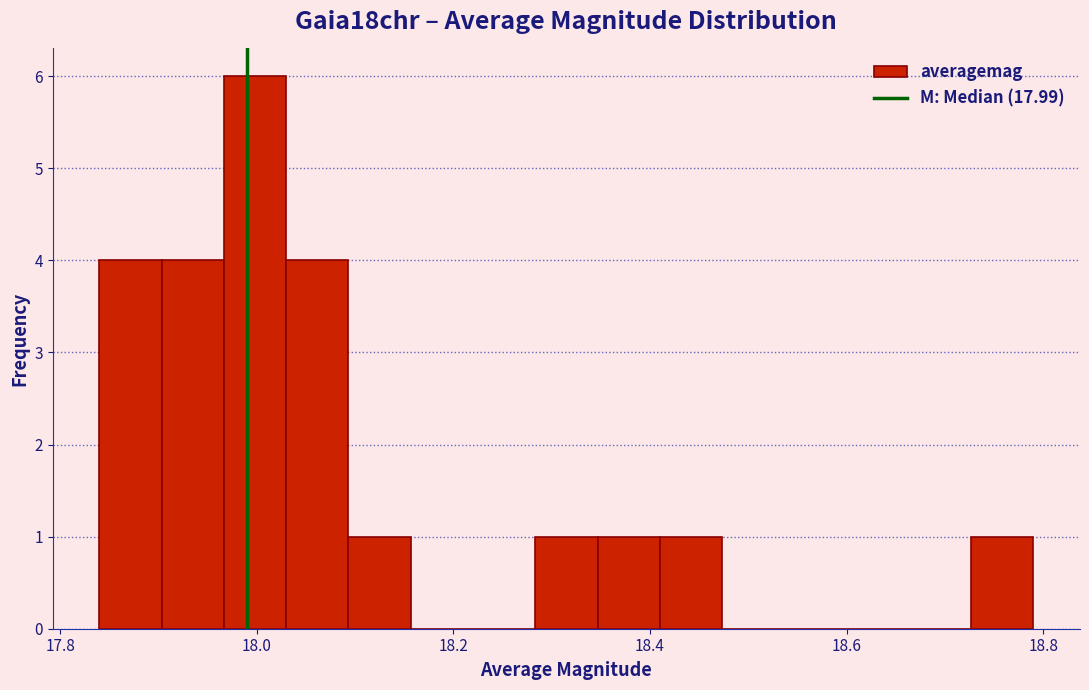

Read against the x-axis, roughly where is the centre of the tallest bar?

18.00